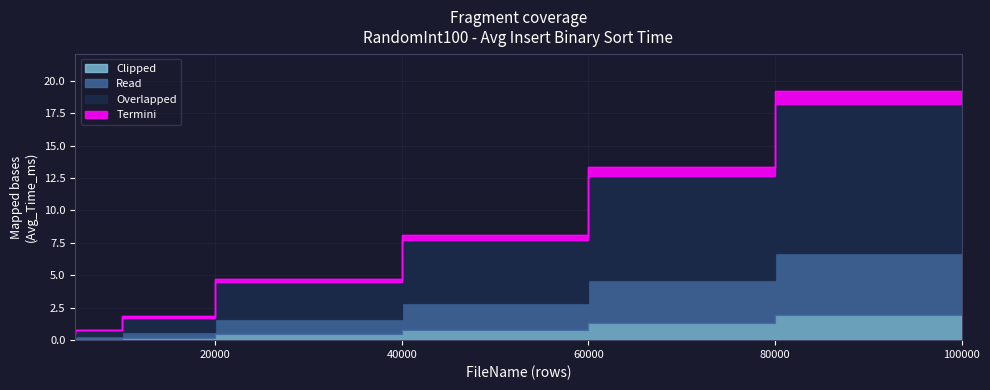

At which label is the value closest to 9?

60000